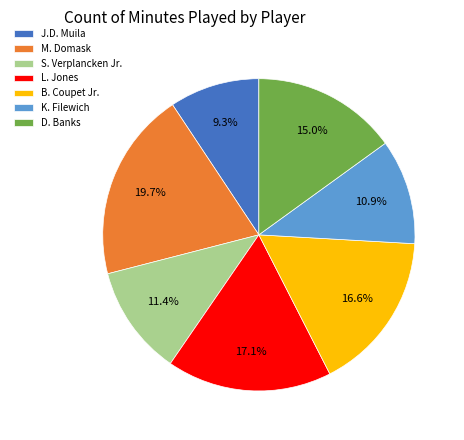

What portion of the pie excludes S. Verplancken Jr.?

88.6%